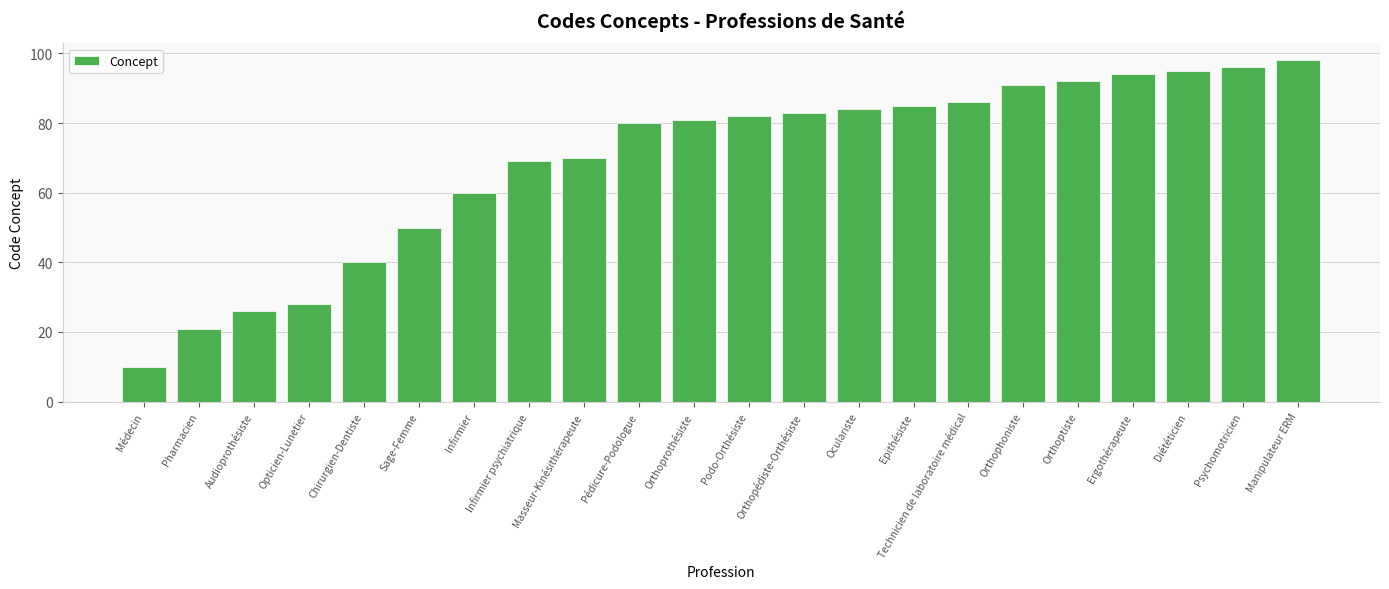

Reading left to right, transcribe all the data shown in this chart.

Médecin=10	Pharmacien=21	Audioprothésiste=26	Opticien-Lunetier=28	Chirurgien-Dentiste=40	Sage-Femme=50	Infirmier=60	Infirmier psychiatrique=69	Masseur-Kinésithérapeute=70	Pédicure-Podologue=80	Orthoprothésiste=81	Podo-Orthésiste=82	Orthopédiste-Orthésiste=83	Oculariste=84	Epithésiste=85	Technicien de laboratoire médical=86	Orthophoniste=91	Orthoptiste=92	Ergothérapeute=94	Diététicien=95	Psychomotricien=96	Manipulateur ERM=98